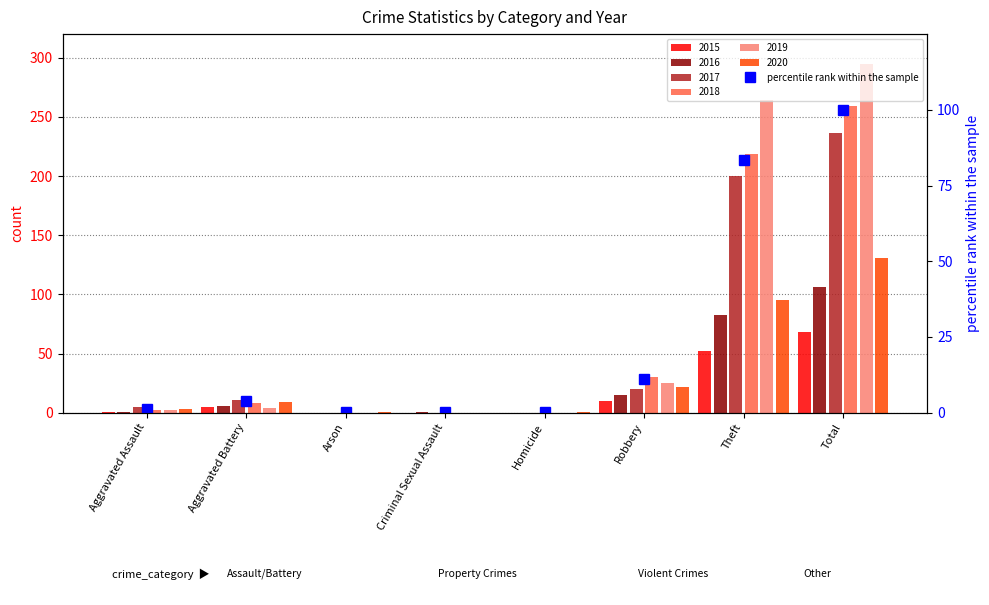

What is the change in value from Aggravated Assault to Robbery?

+9.9